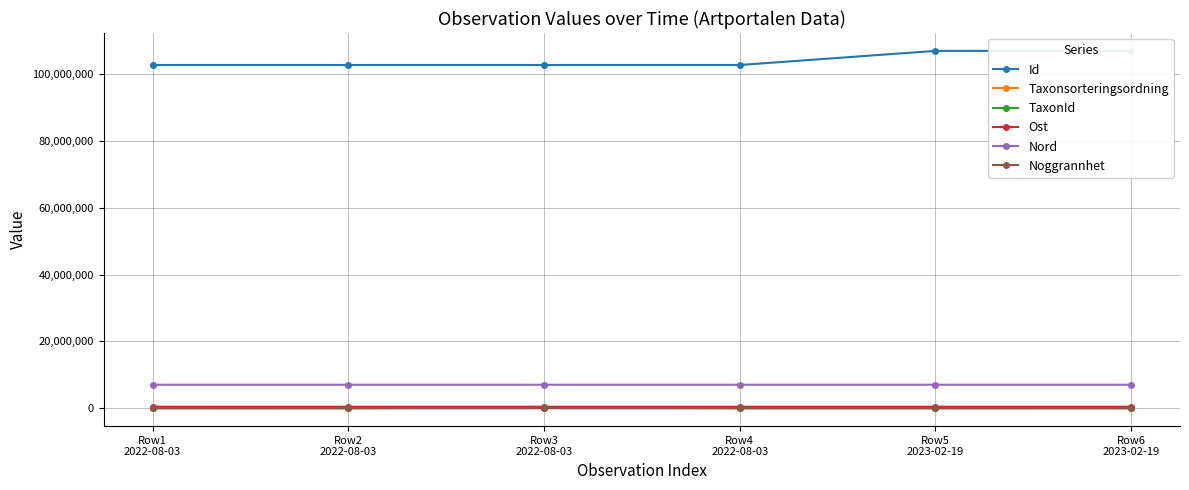

Which series has the largest total across all categories?

Id